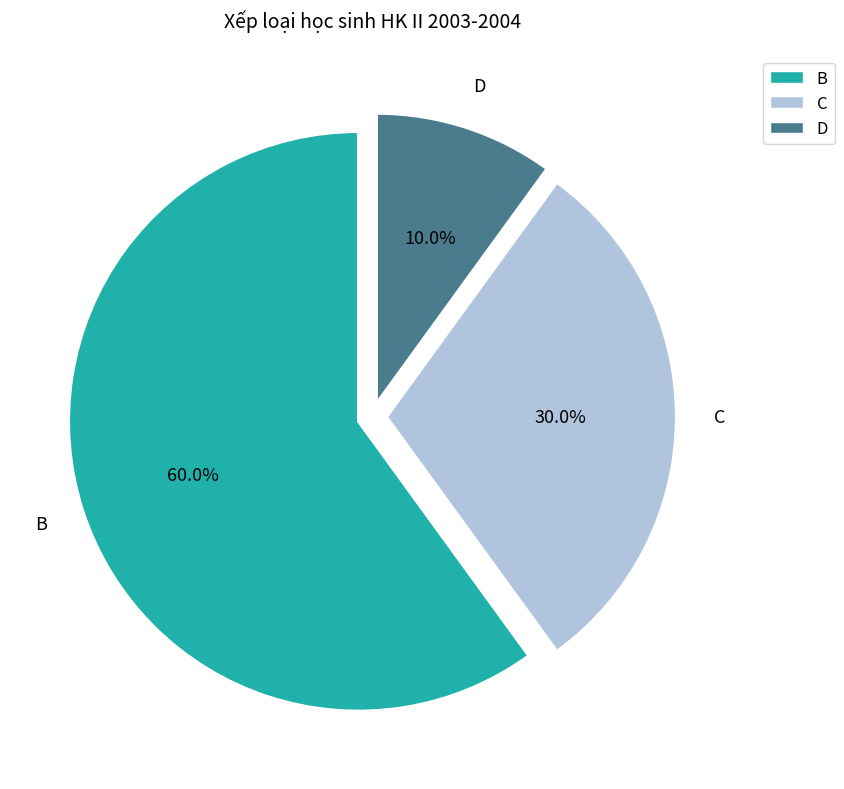

Is there a majority slice in this chart?

Yes